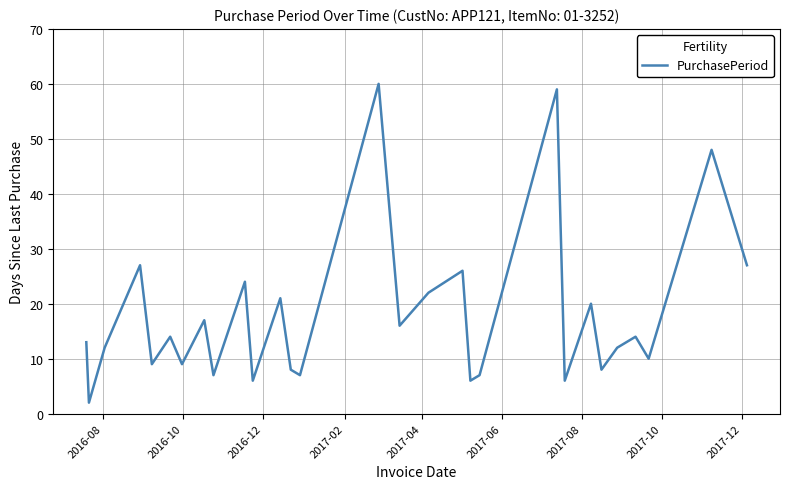

What is the greatest value displayed?

60